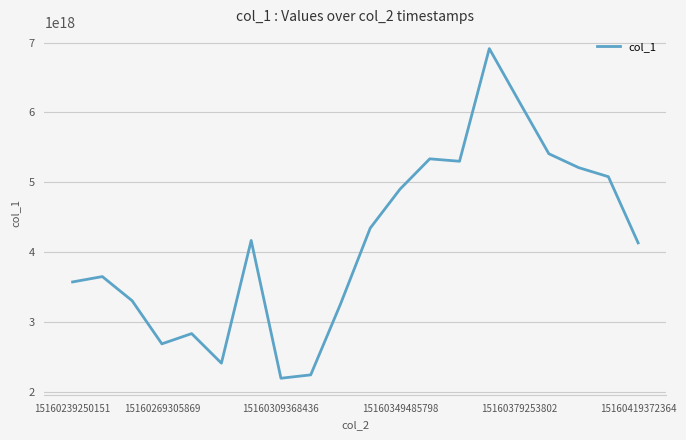

Count the number of categories in the chart.

20